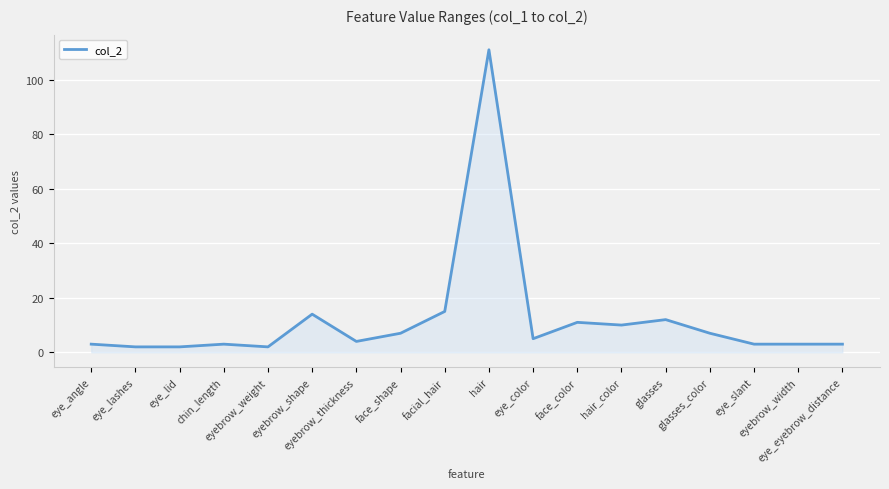

What is the difference between the maximum and minimum values?

109